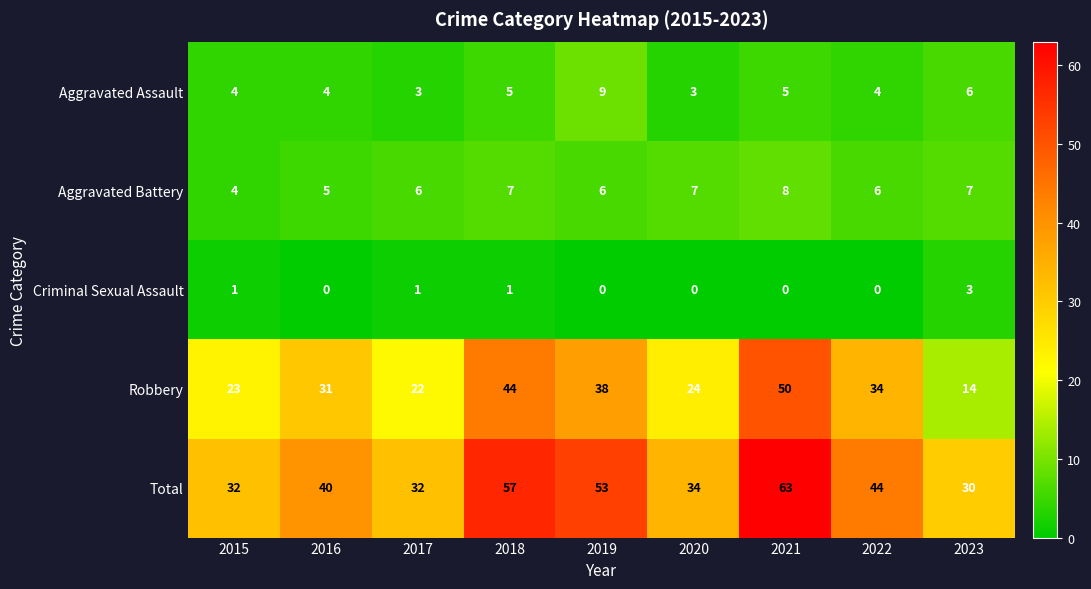

What is the average value of the Aggravated Battery series?

6